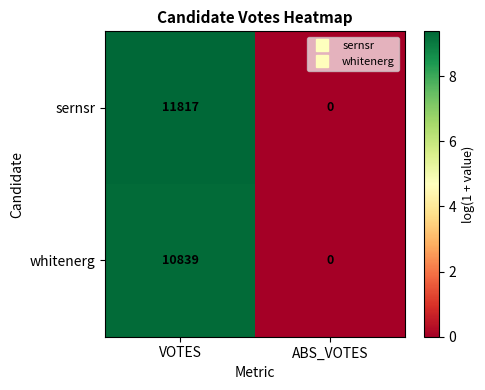

Rank the series by their average value, from lowest to highest.

whitenerg, sernsr